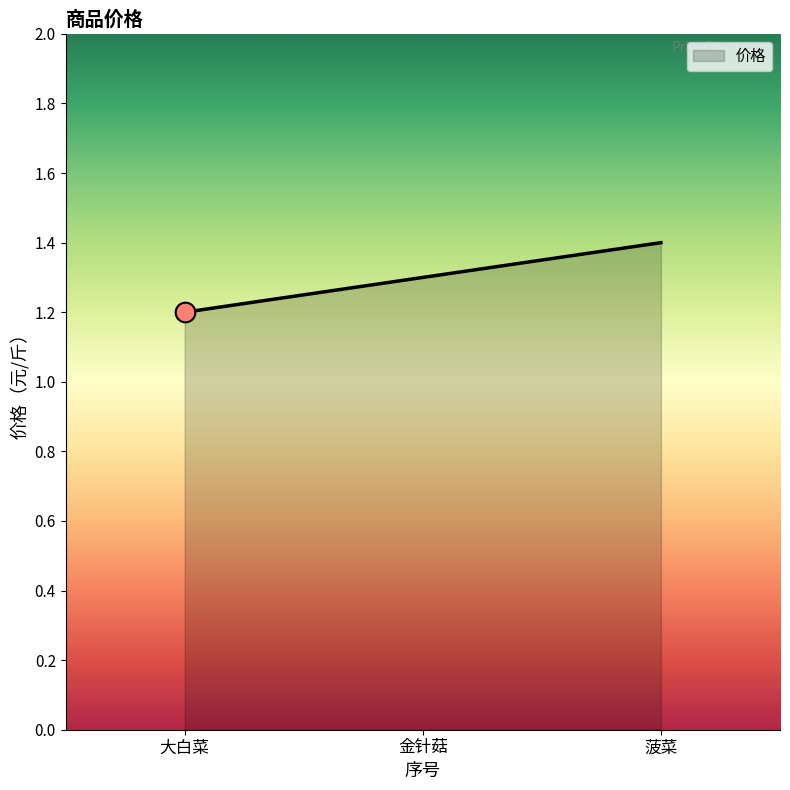

Approximately how many times larger is the value at 大白菜 compared to 金针菇?

0.9